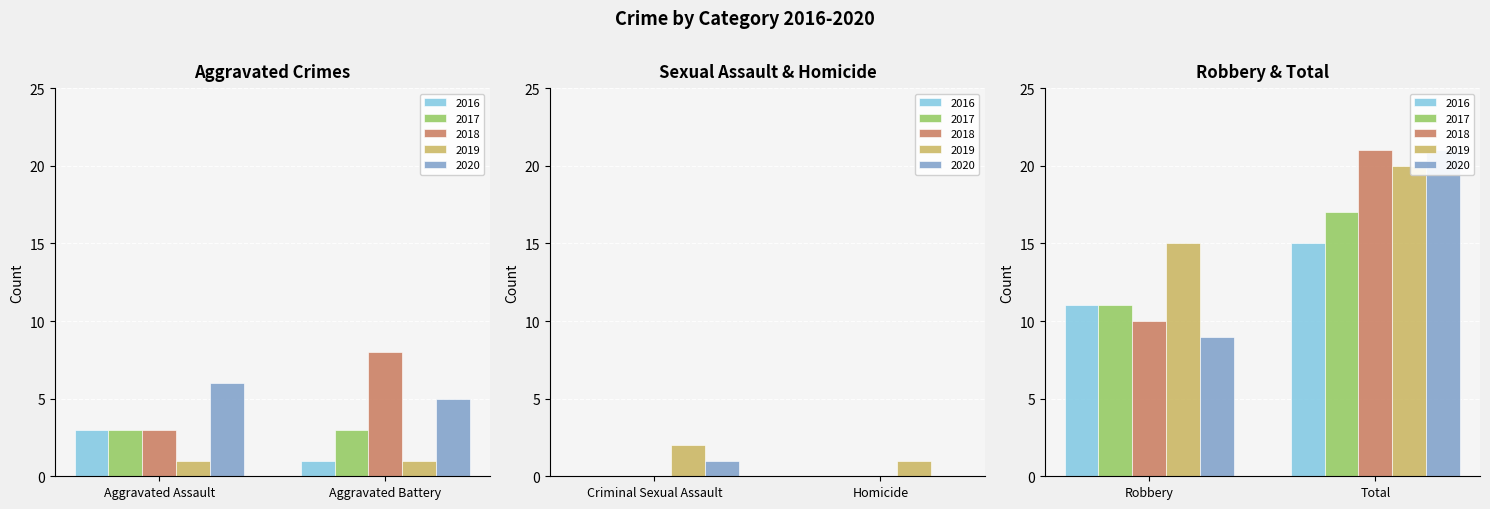

What is the difference between the second highest and second lowest values in the 2019 series?

14